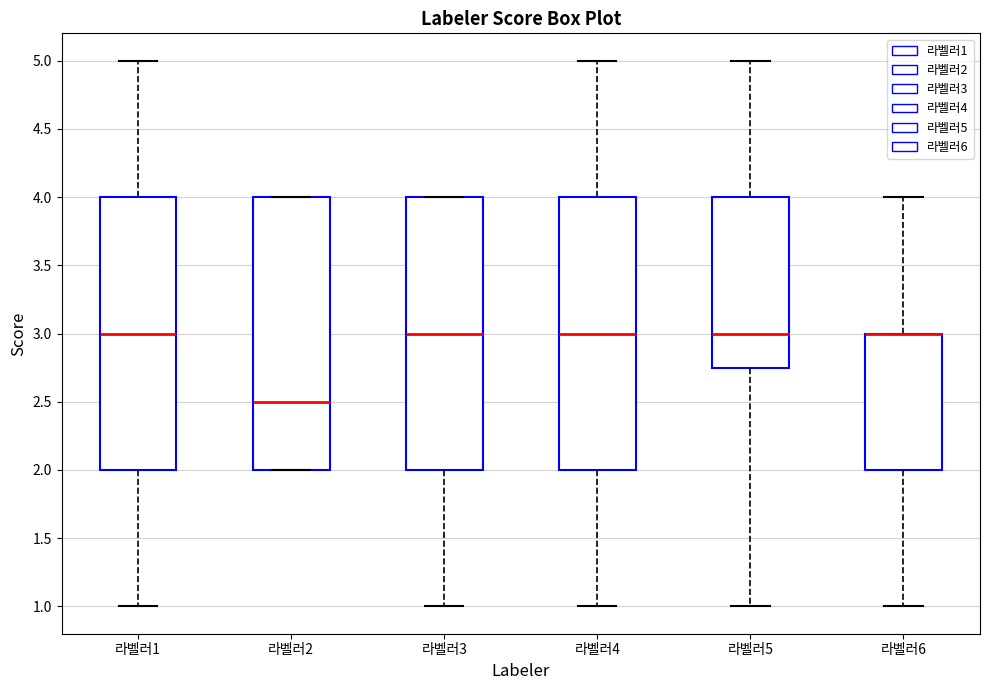

Reading left to right, transcribe this box plot: for each box, give where its median line is, the range the box spans, and where its two whiskers end, as read against the y-axis. The values are not printed on the chart, so give them approximately, as read against the axis.

라벨러1: median 3.00, box 2.00 to 4.00, whiskers 1.00 to 5.00
라벨러2: median 2.50, box 2.00 to 4.00, whiskers 2.00 to 4.00
라벨러3: median 3.00, box 2.00 to 4.00, whiskers 1.00 to 4.00
라벨러4: median 3.00, box 2.00 to 4.00, whiskers 1.00 to 5.00
라벨러5: median 3.00, box 2.75 to 4.00, whiskers 1.00 to 5.00
라벨러6: median 3.00 (drawn on the box's upper edge), box 2.00 to 3.00, whiskers 1.00 to 4.00